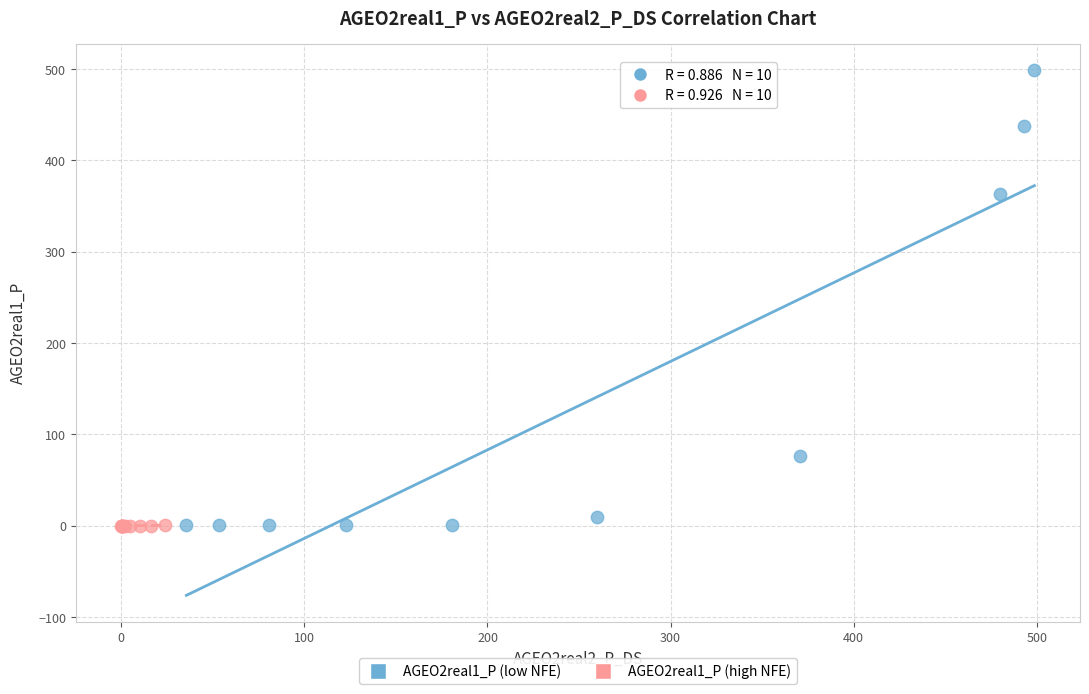

Which series has the widest spread of Y values?

AGEO2real1_P (low NFE)